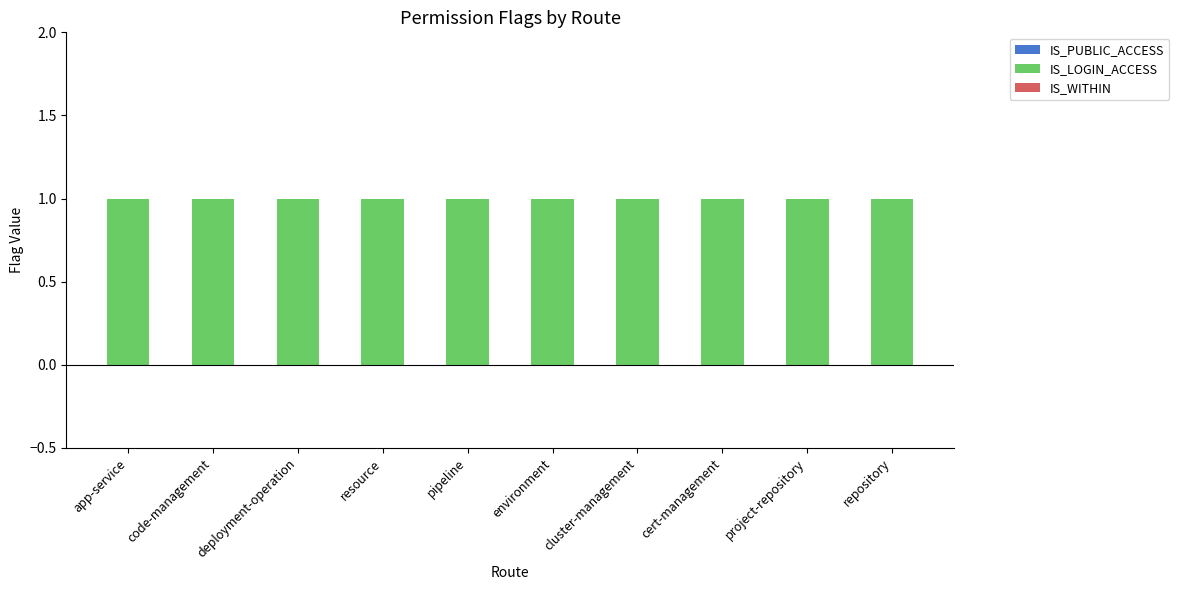

Which label corresponds to the smallest value in the chart?

app-service